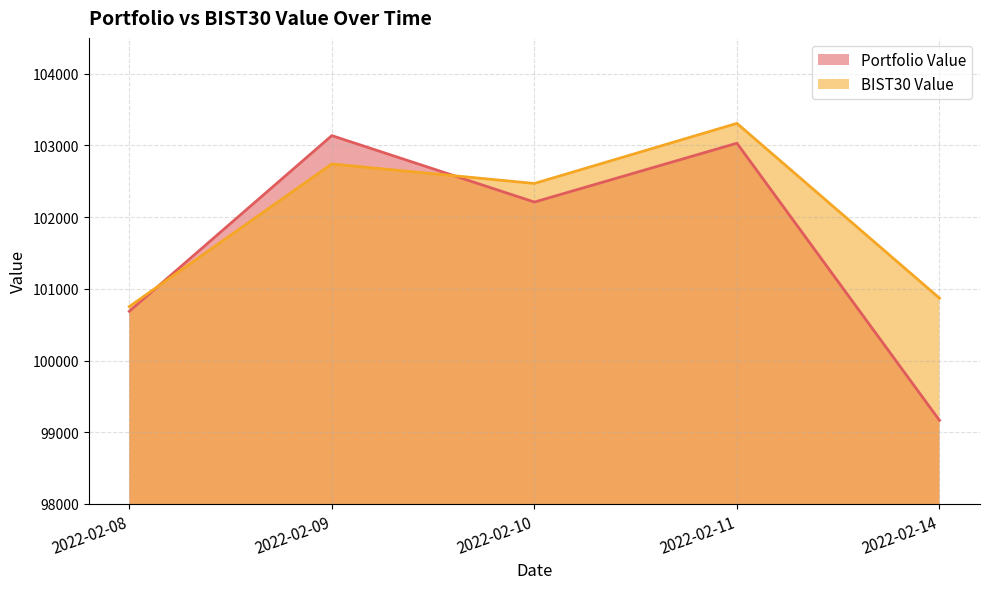

Rank the series by their maximum value, from highest to lowest.

BIST30 Value, Portfolio Value